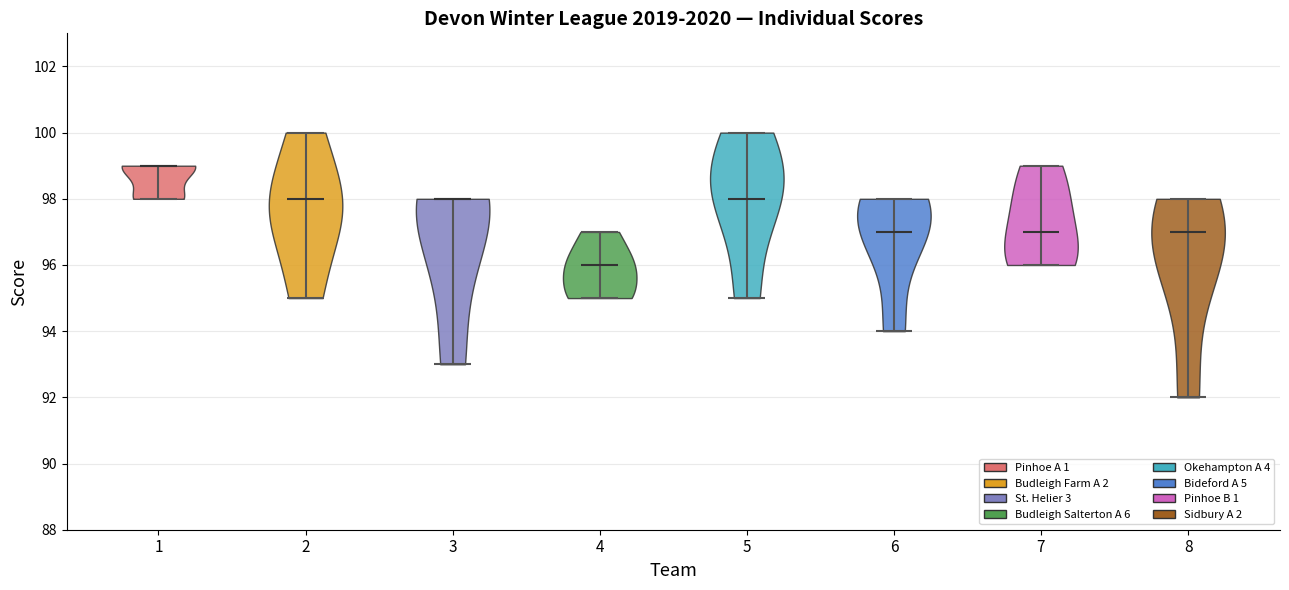

What is the lowest point the violin at x = 2 reaches on the y-axis? The values are not printed on the chart, so give them approximately, as read against the axis.

95